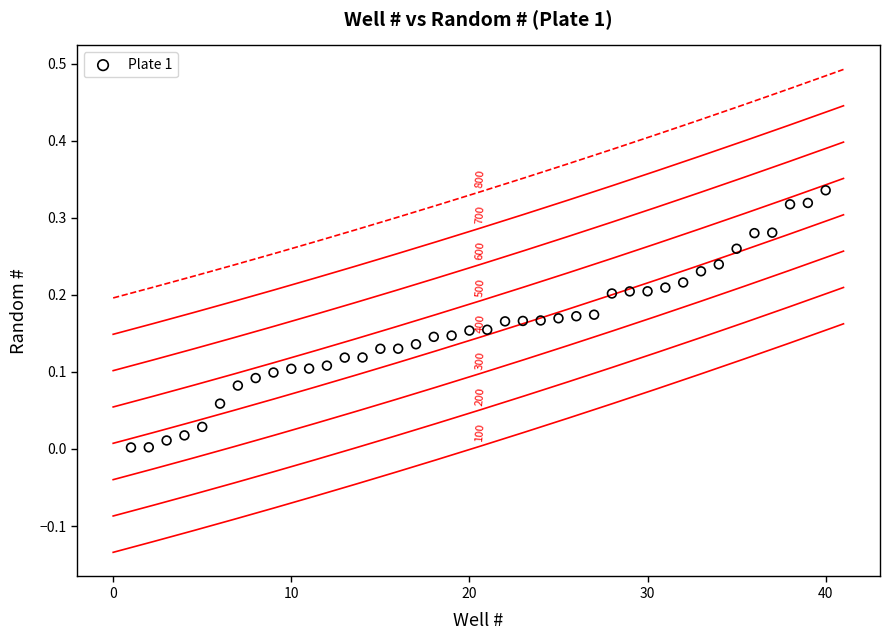

What is the range of X values (max minus min)?

39.0